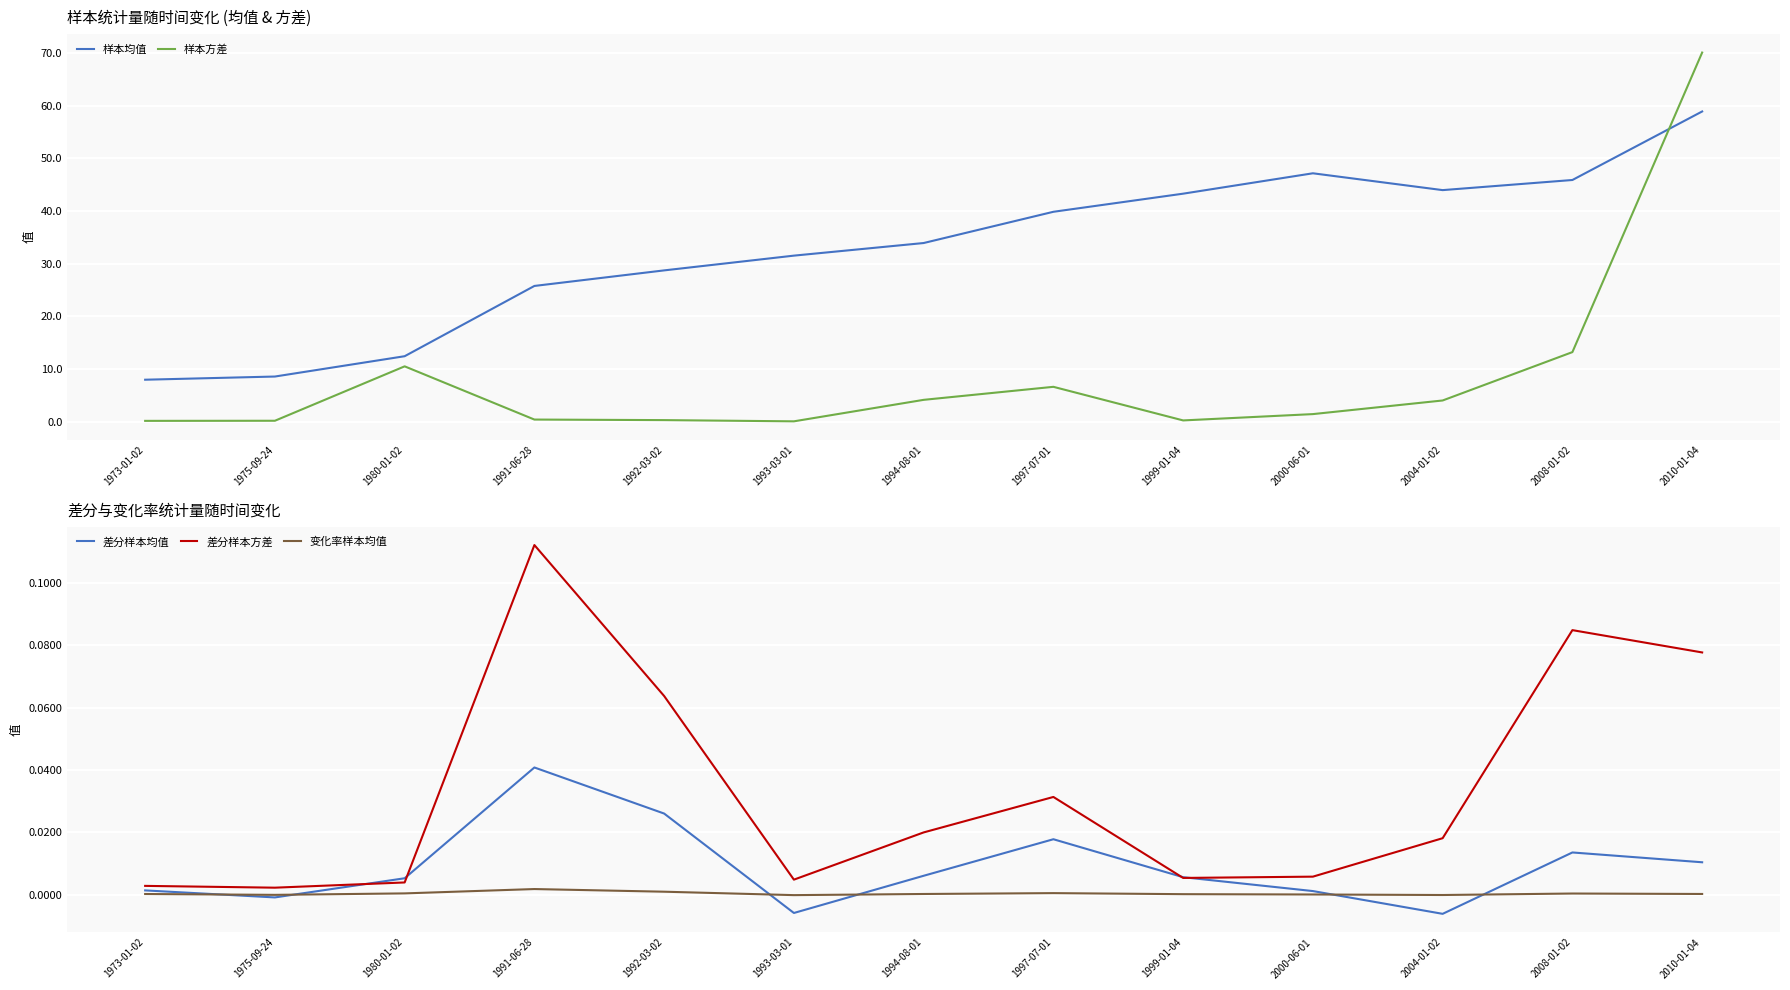

Rank the series at 1992-03-02 from lowest to highest value.

变化率样本均值, 差分样本均值, 差分样本方差, 样本方差, 样本均值